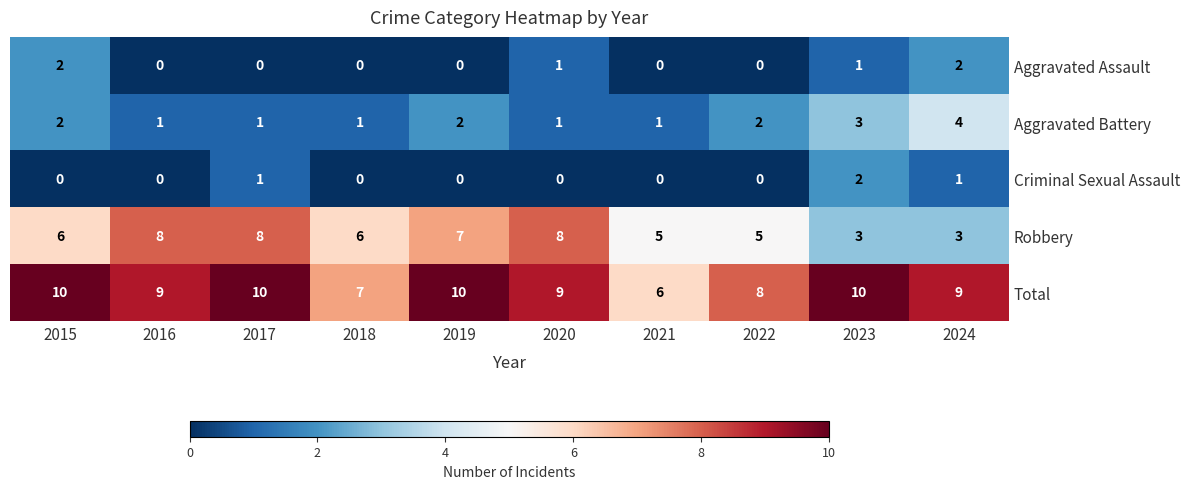

What is the sum of the Total values at 2017 and 2018?

17